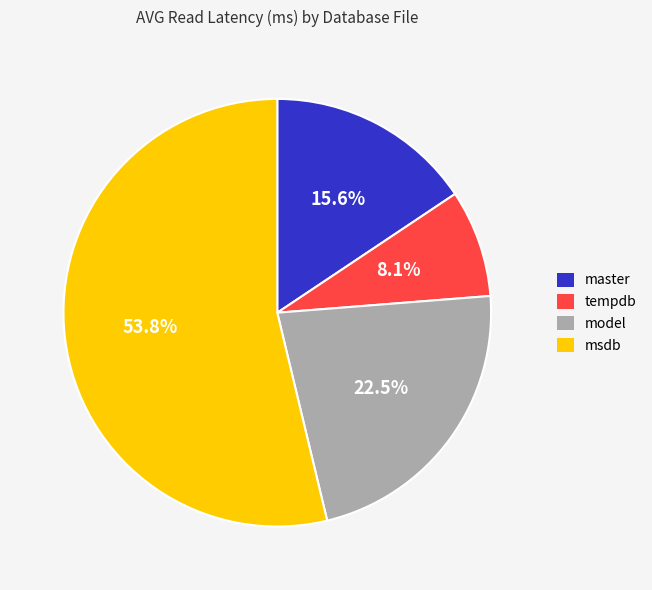

How many segments does this pie chart have?

4